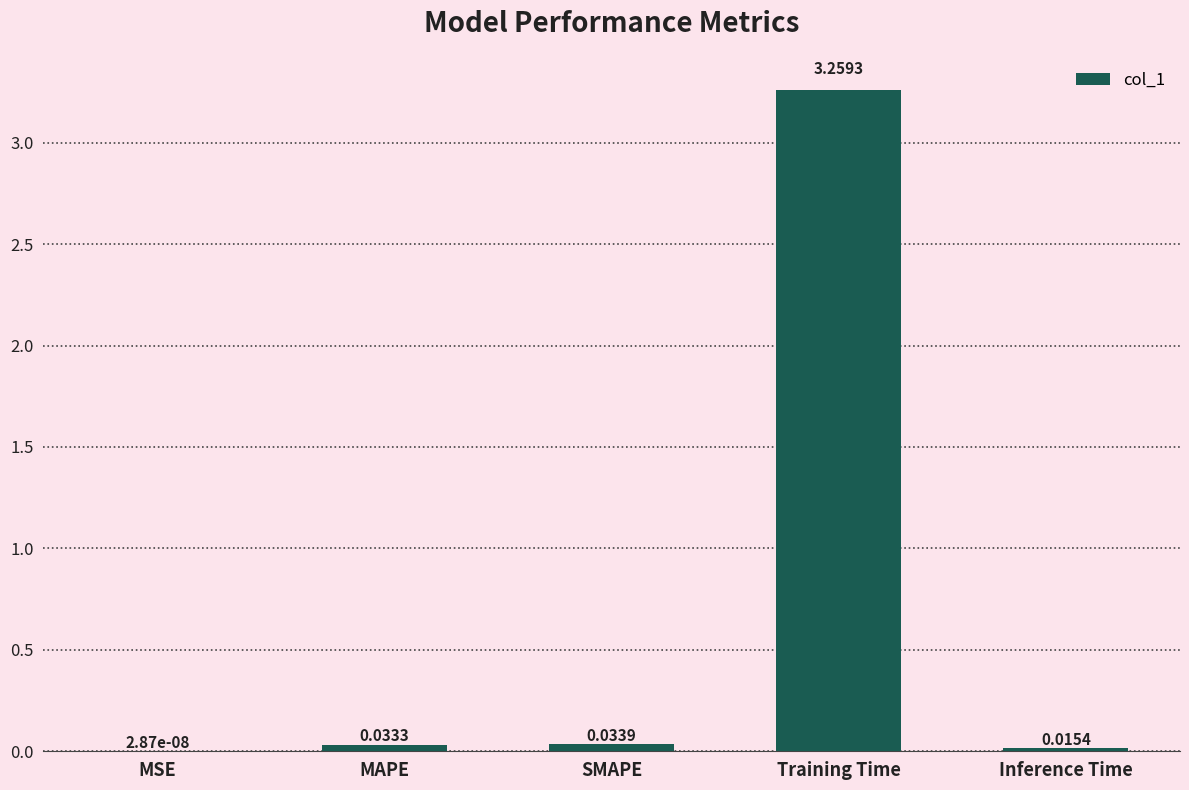

Between MAPE and MSE, which is larger?

MAPE